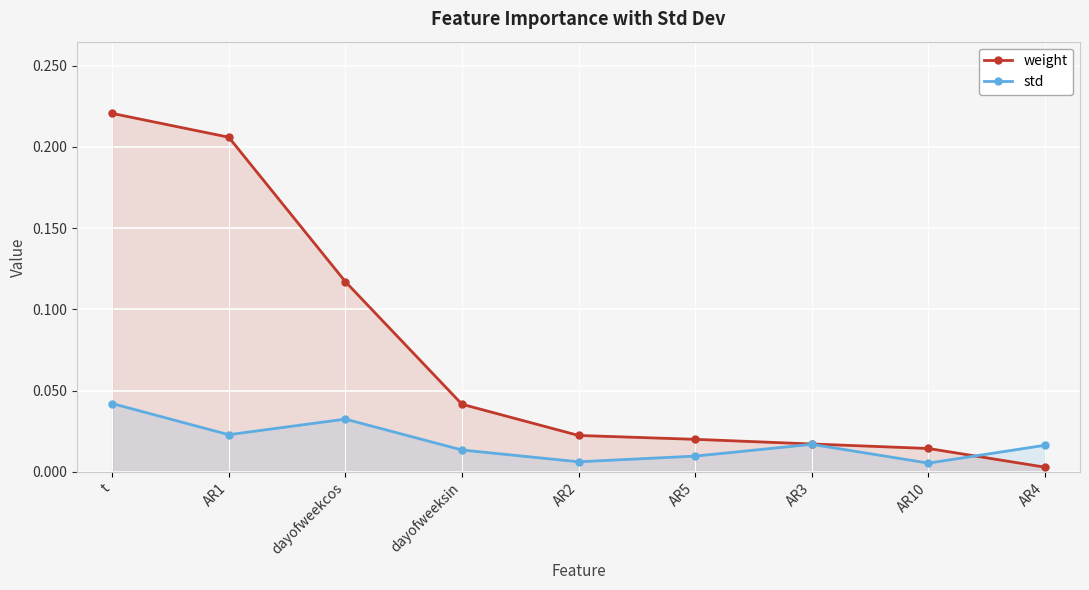

At which label is std closest to 0?

AR10